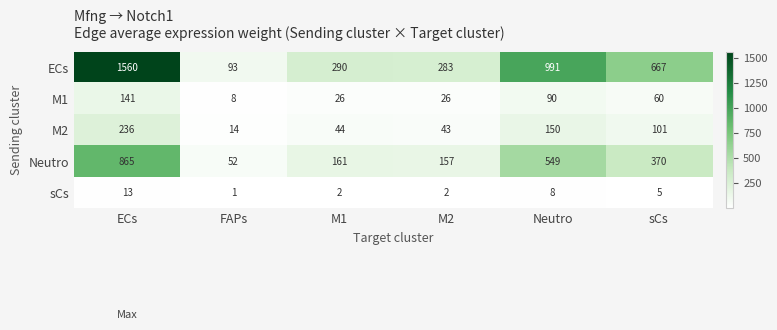

Which series has the largest range (max minus min)?

ECs